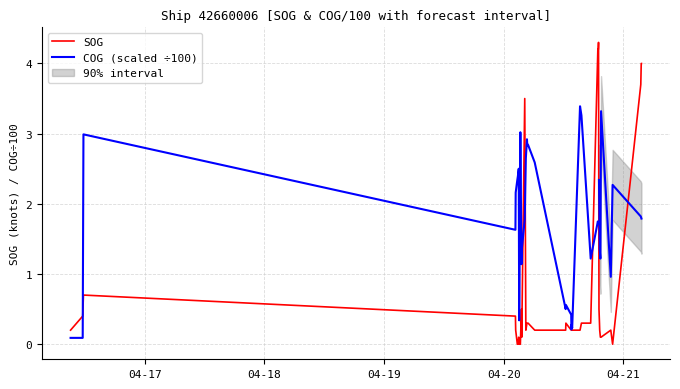

Does the chart display data point markers on the line(s)?

No